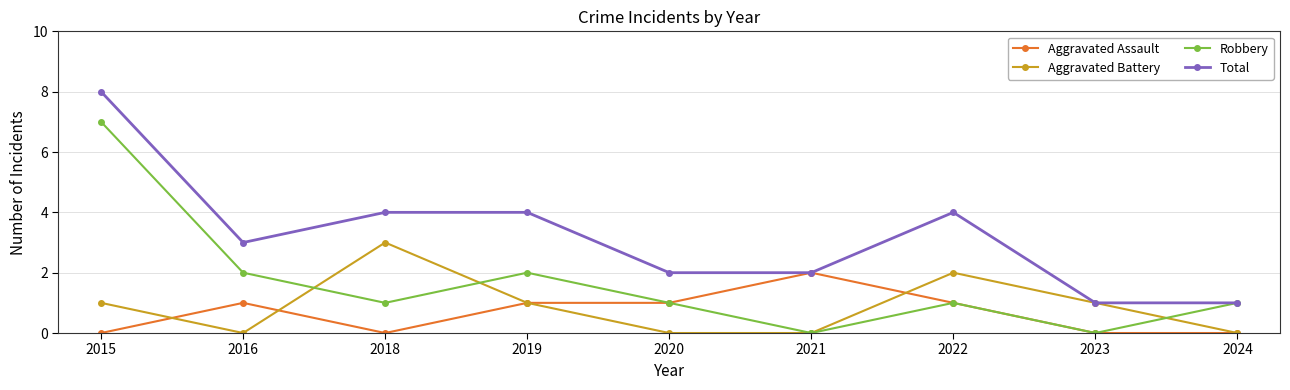

At which category does Robbery reach its first local peak?

2019